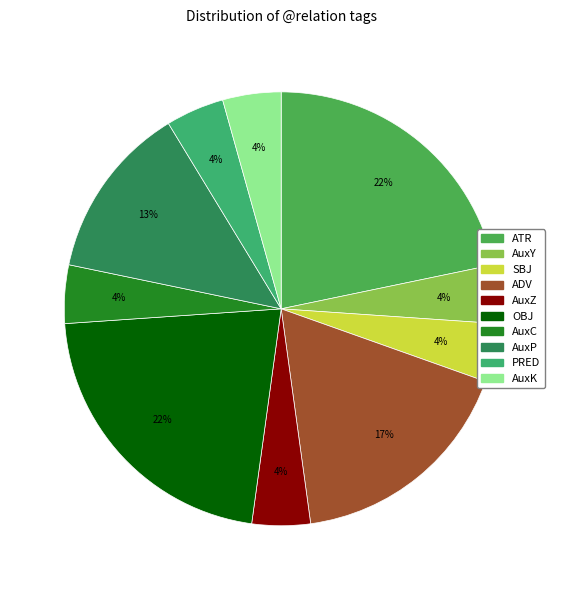

Is AuxC the majority of the pie?

No